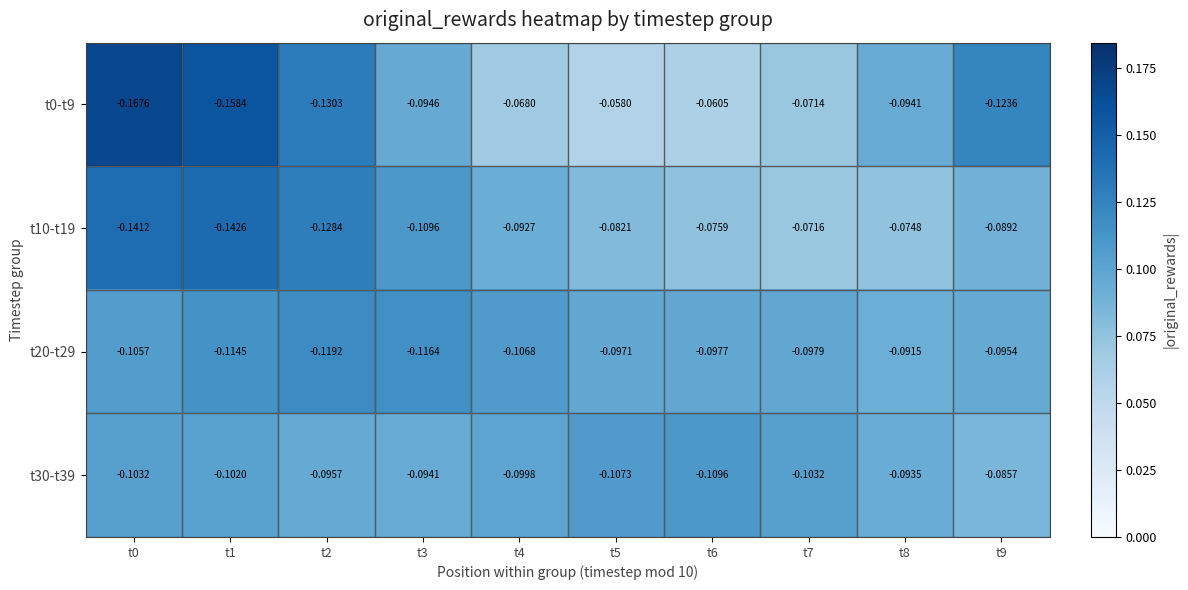

Is the value of t20-t29 at t1 greater than the value of t30-t39 at t2?

No